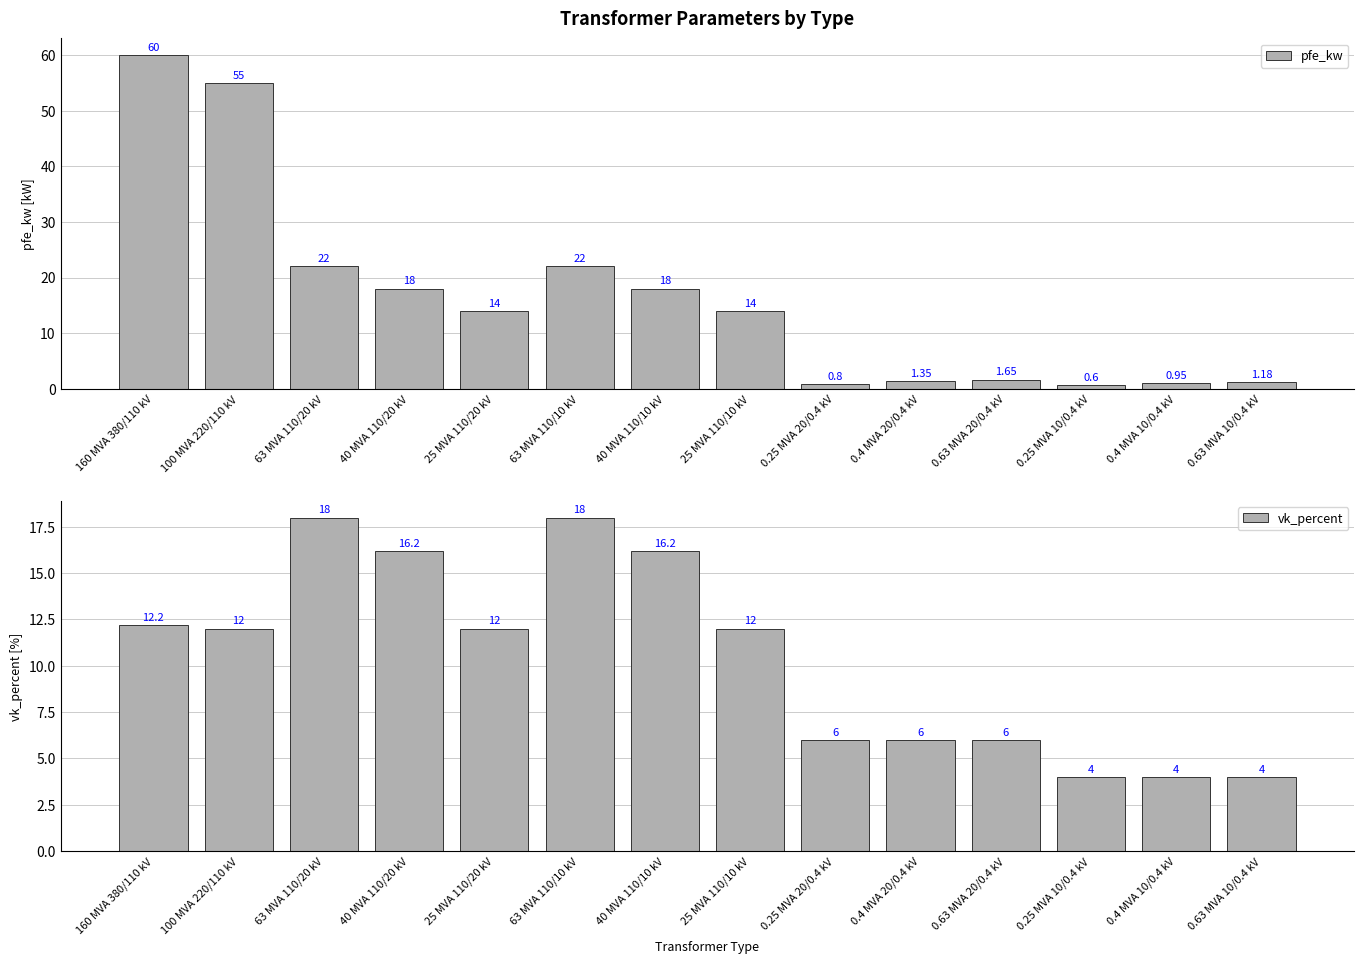

What is the difference between the maximum and minimum values in the vk_percent series?

14.0